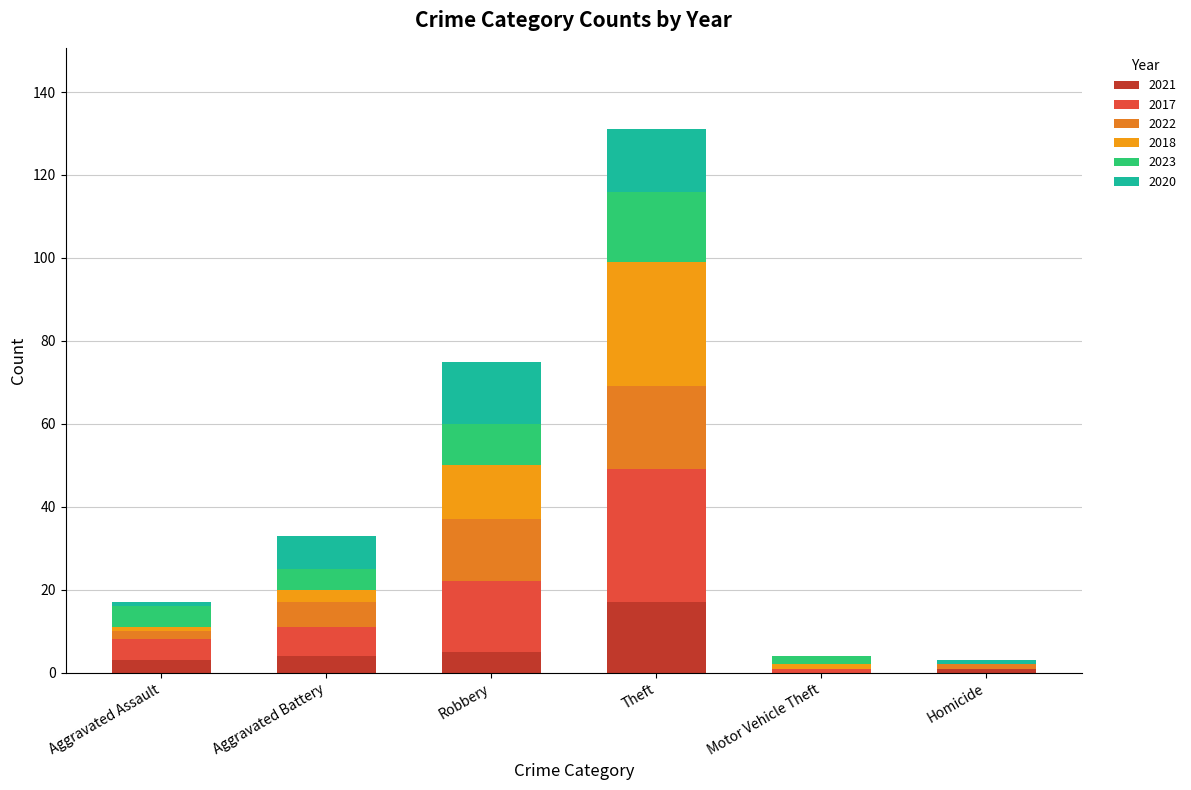

List the series in order of their peak value, lowest first.

2020, 2021, 2023, 2022, 2018, 2017